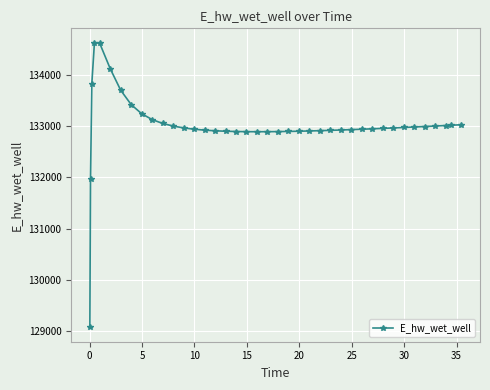

What is the value of the 32nd point from the left?

132954.1